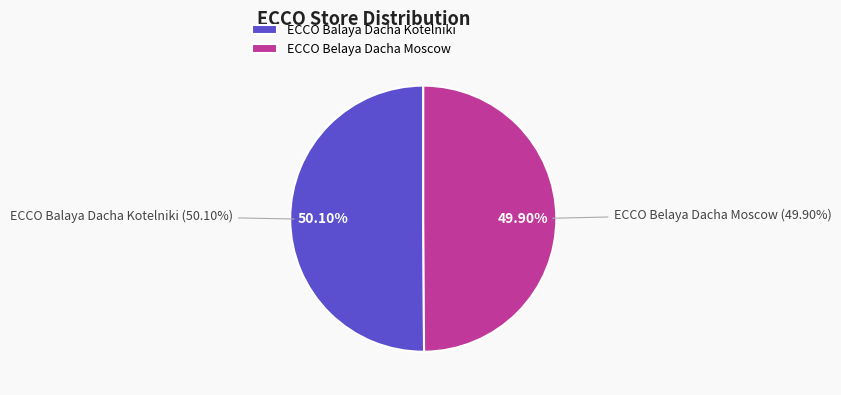

To the nearest percent, what portion does ECCO Balaya Dacha Kotelniki represent?

50%